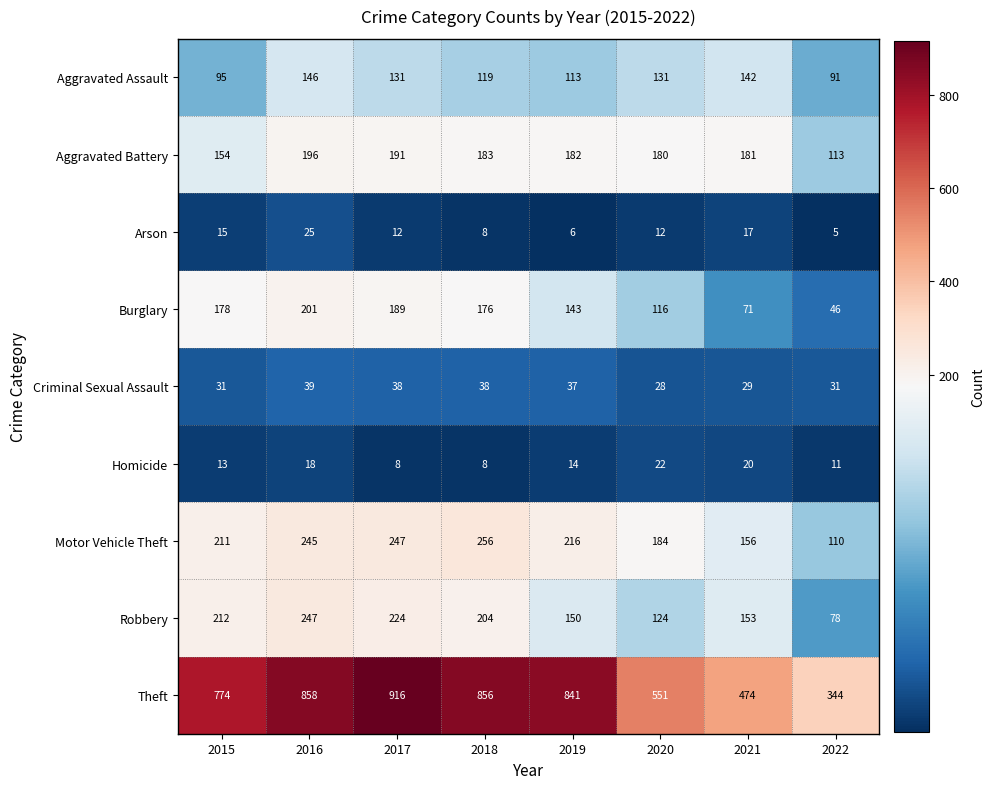

How many series are shown in this chart?

9